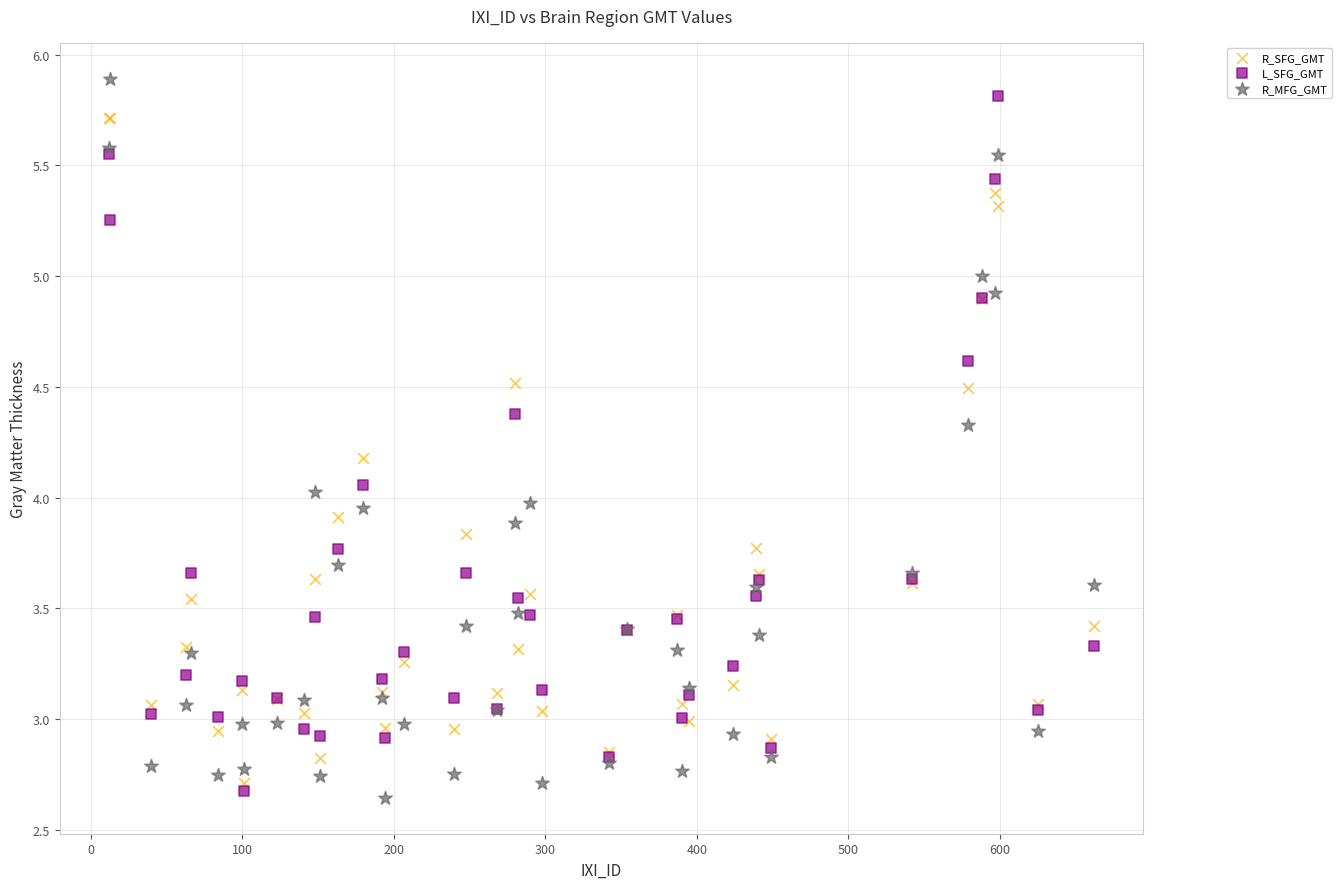

What is the X range (max minus min) for the scatter plot?

650.0